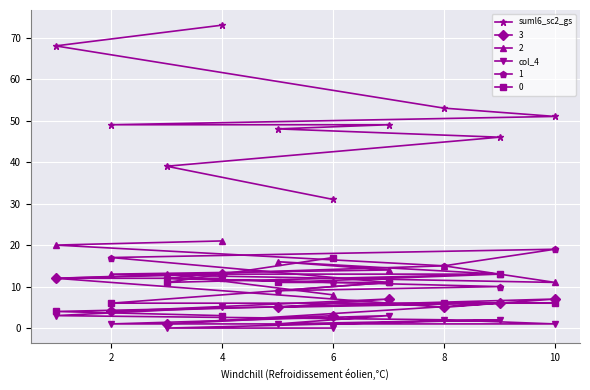

Is this an area chart (filled region under the line)?

No